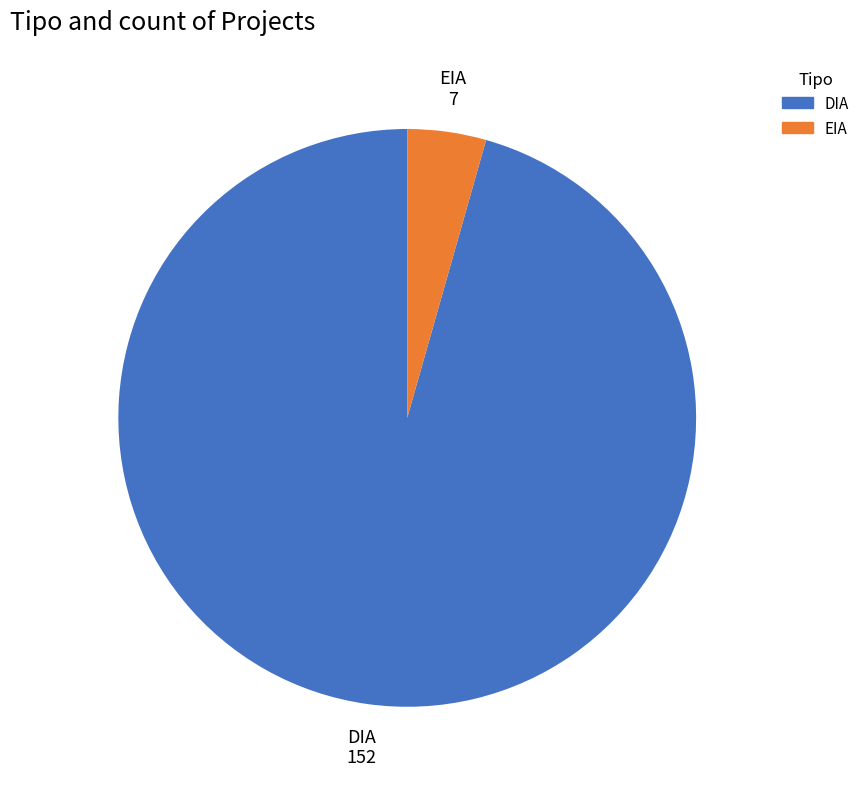

Which category accounts for the majority?

DIA